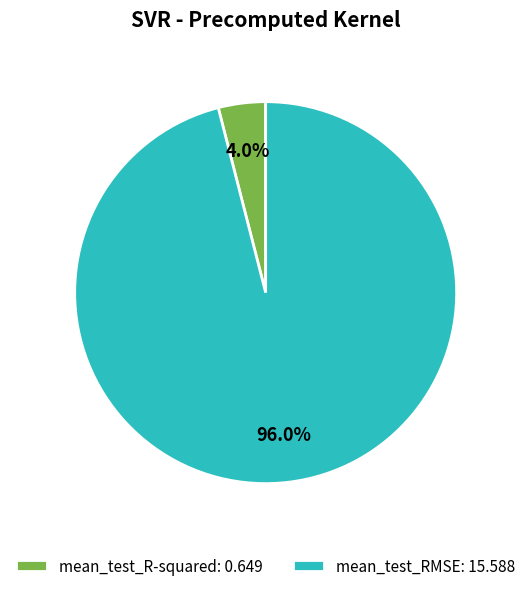

How much of the chart is everything except mean_test_R-squared?

96.0%